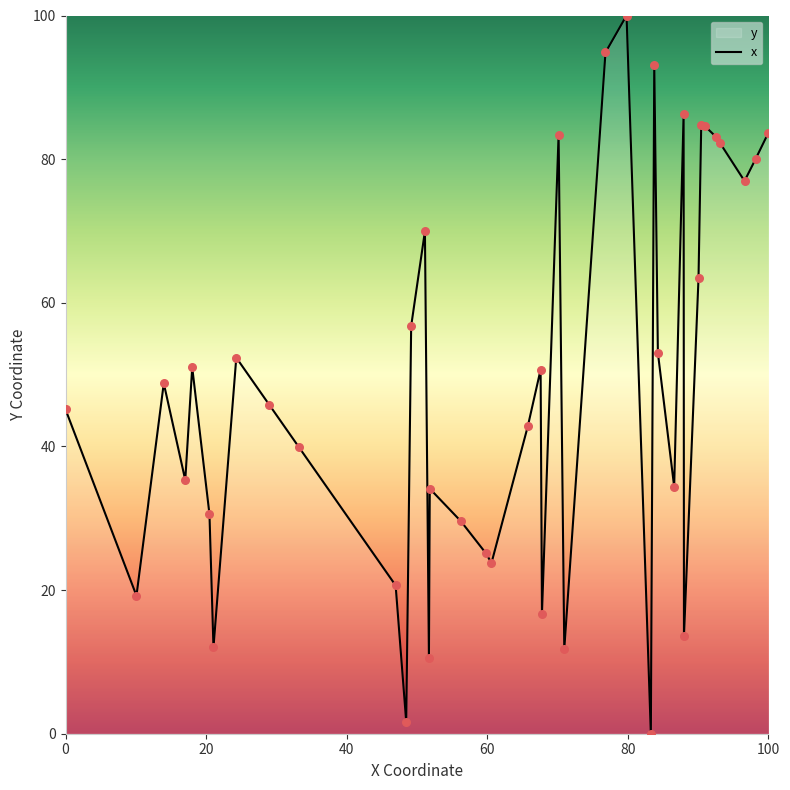

What is the difference between the maximum and minimum values?

100.0